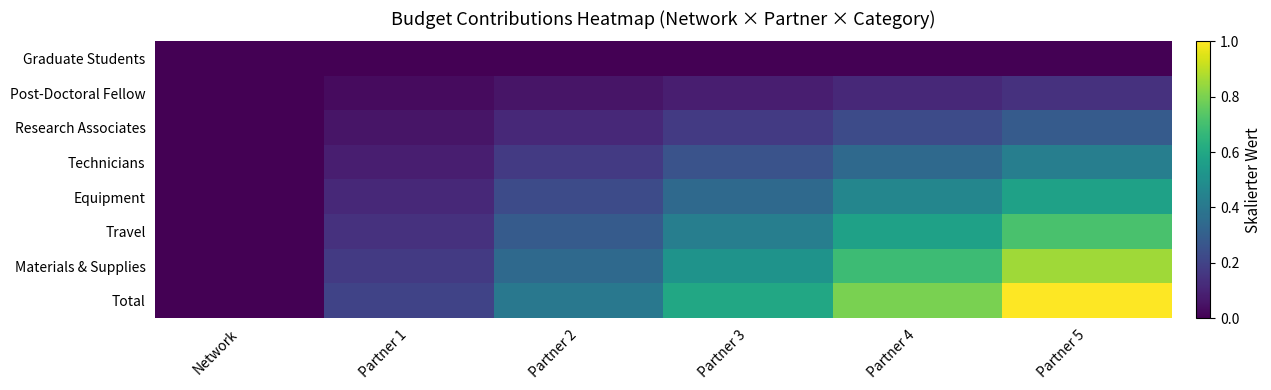

Which series has the largest range (max minus min)?

Total